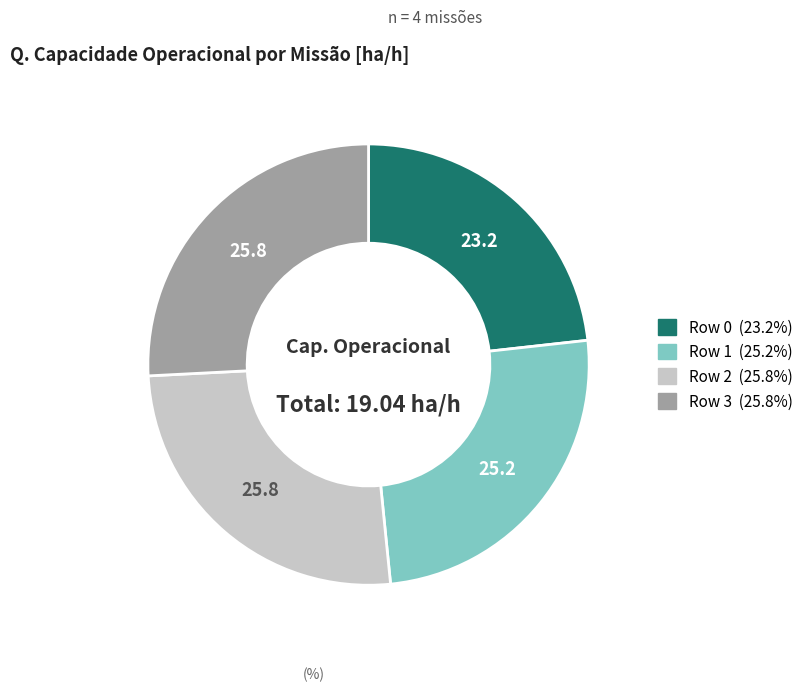

True or false: Row 0 accounts for 32% of the total.

False